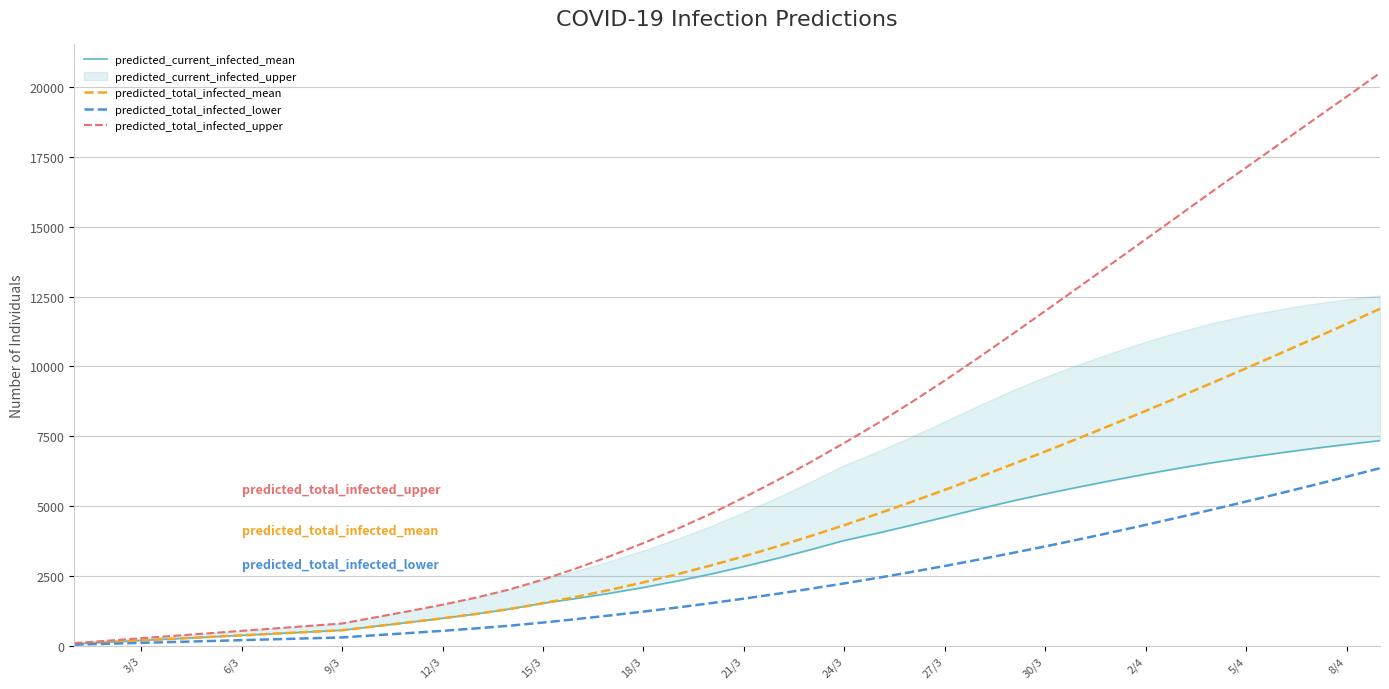

What is the highest value of the predicted_total_infected_upper series?

20504